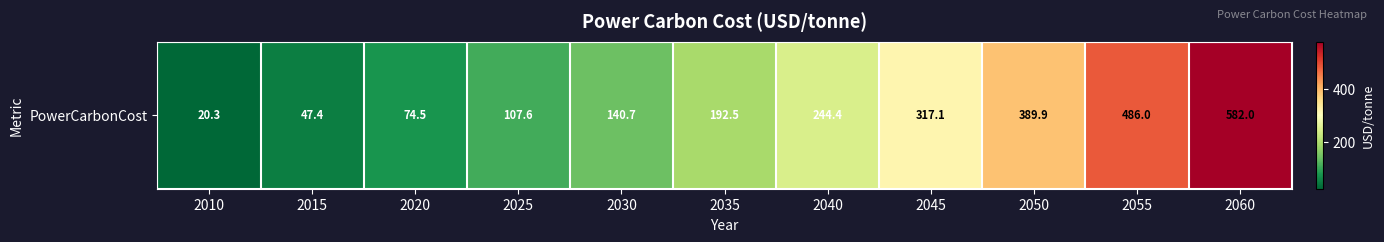

Count the number of categories in the chart.

11